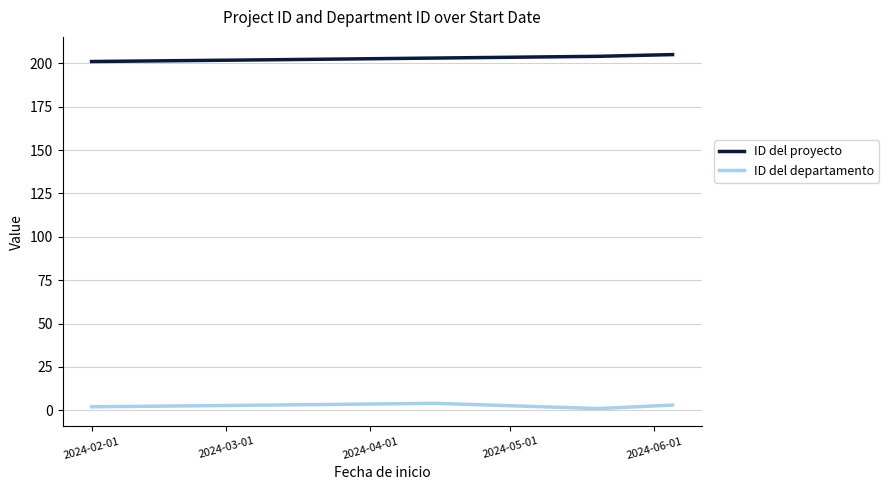

Rank the series by their maximum value, from highest to lowest.

ID del proyecto, ID del departamento